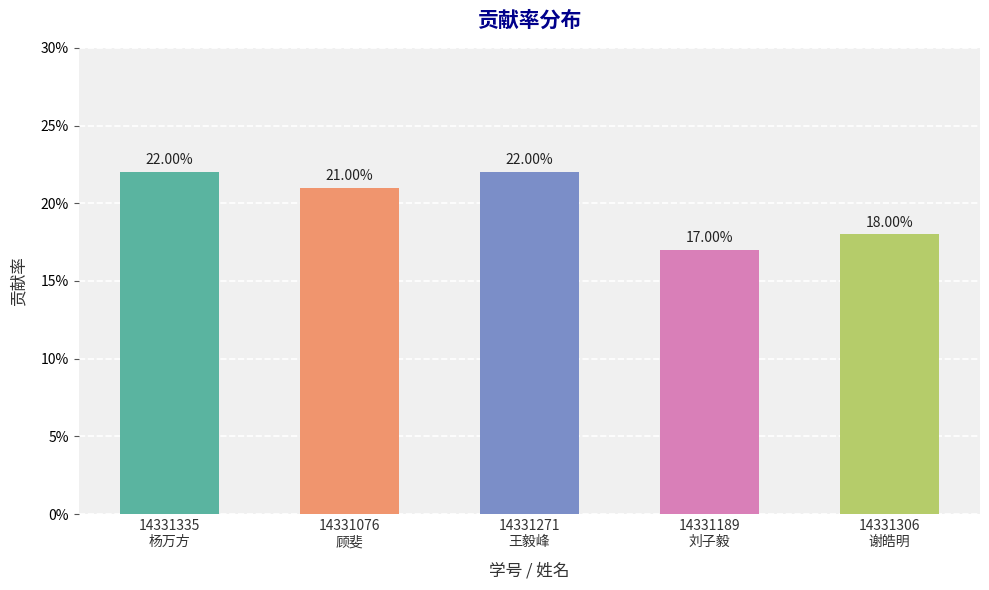

Reading left to right, what are all the values shown in this chart?

14331335
杨万方=0.2	14331076
顾斐=0.2	14331271
王毅峰=0.2	14331189
刘子毅=0.2	14331306
谢皓明=0.2